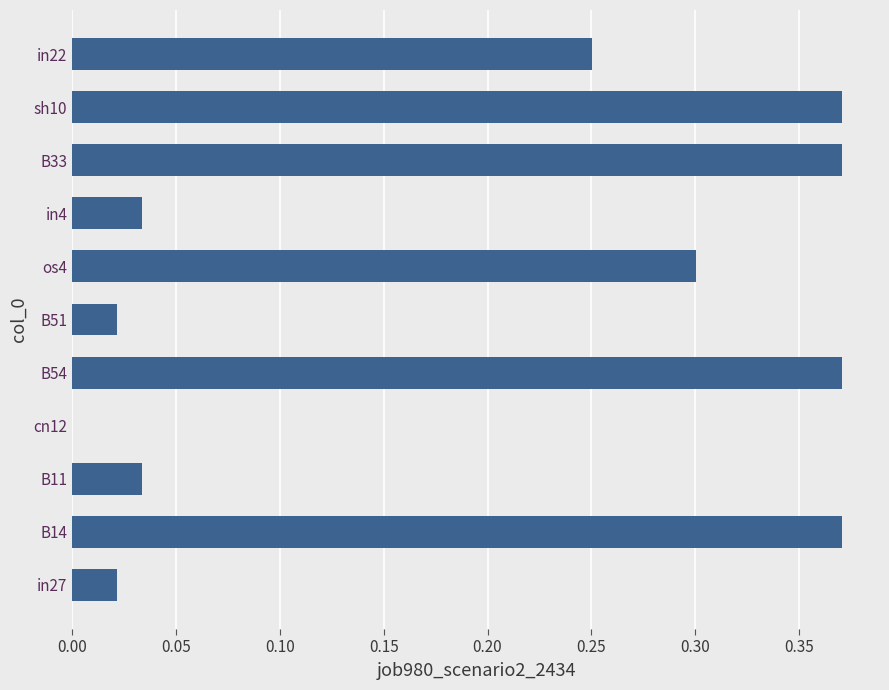

What is the average value?

0.2